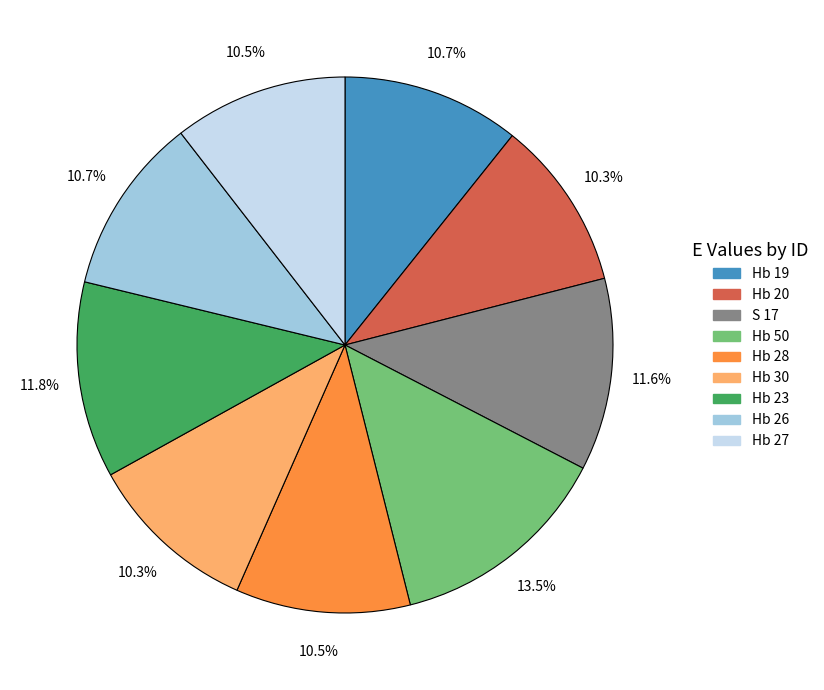

Does Hb 23 account for over 50% of the chart?

No